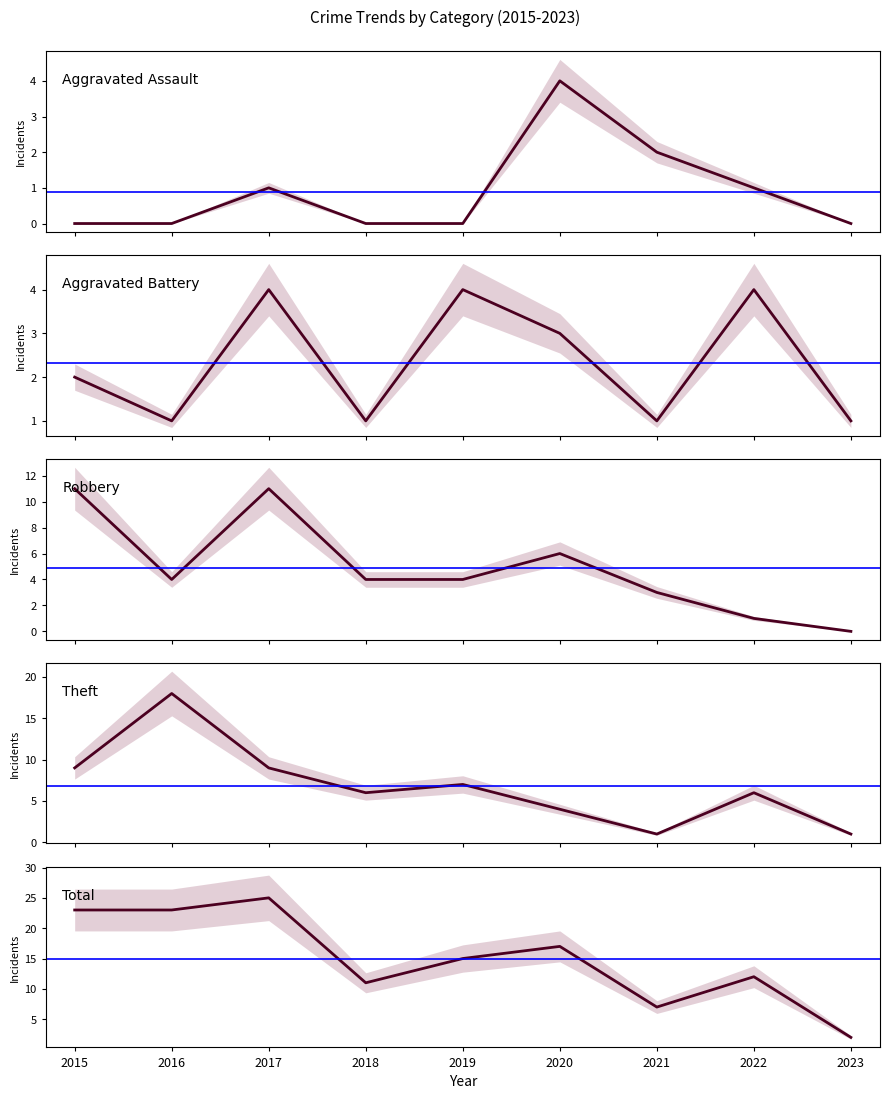

What is the approximate value of Aggravated Battery at 2020?

3